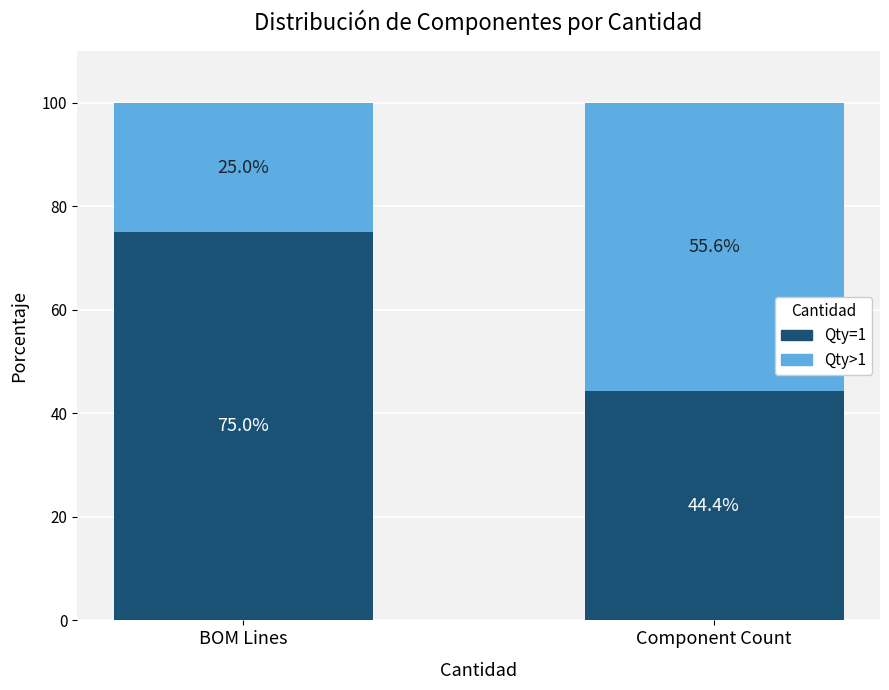

What is the sum of all Qty=1 values?

119.4